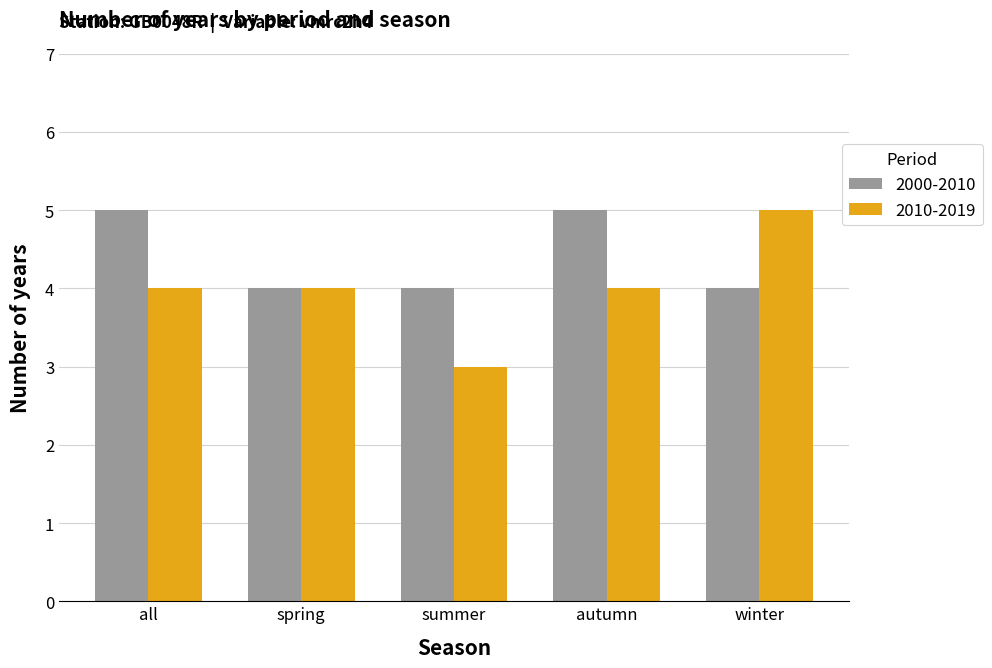

At autumn, list the series in order from largest to smallest.

2000-2010, 2010-2019